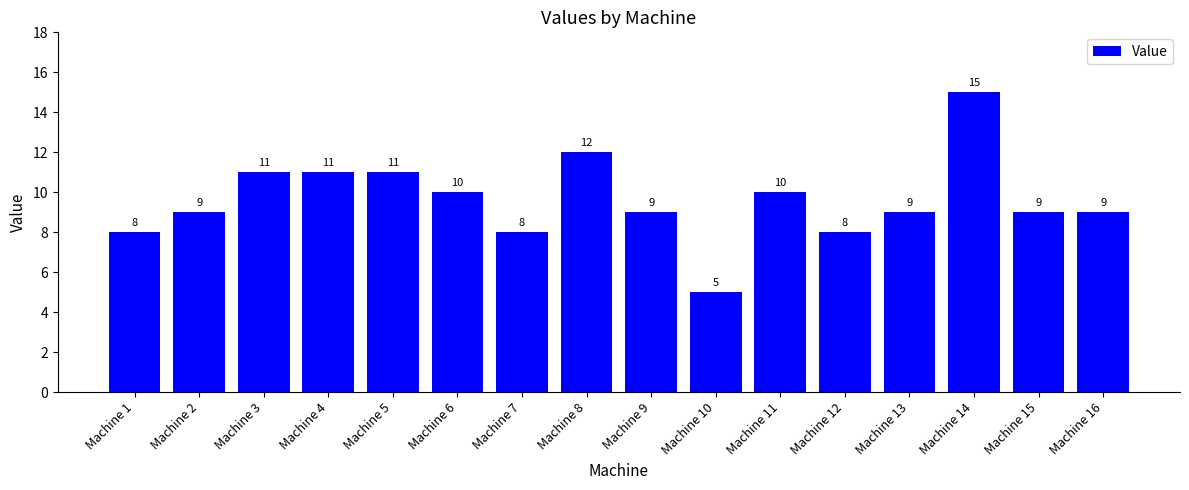

Reading right to left, list all the values displayed in this chart.

9	9	15	9	8	10	5	9	12	8	10	11	11	11	9	8